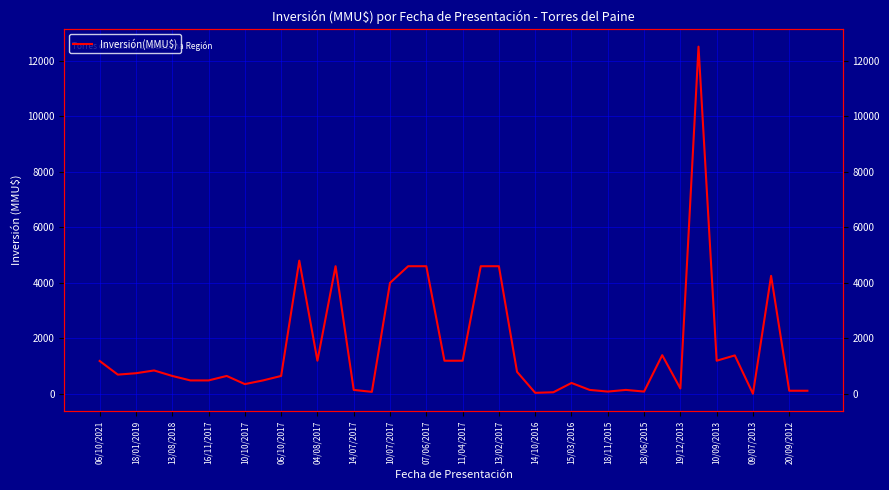

What is the change in value from 22 to 39?

-4480